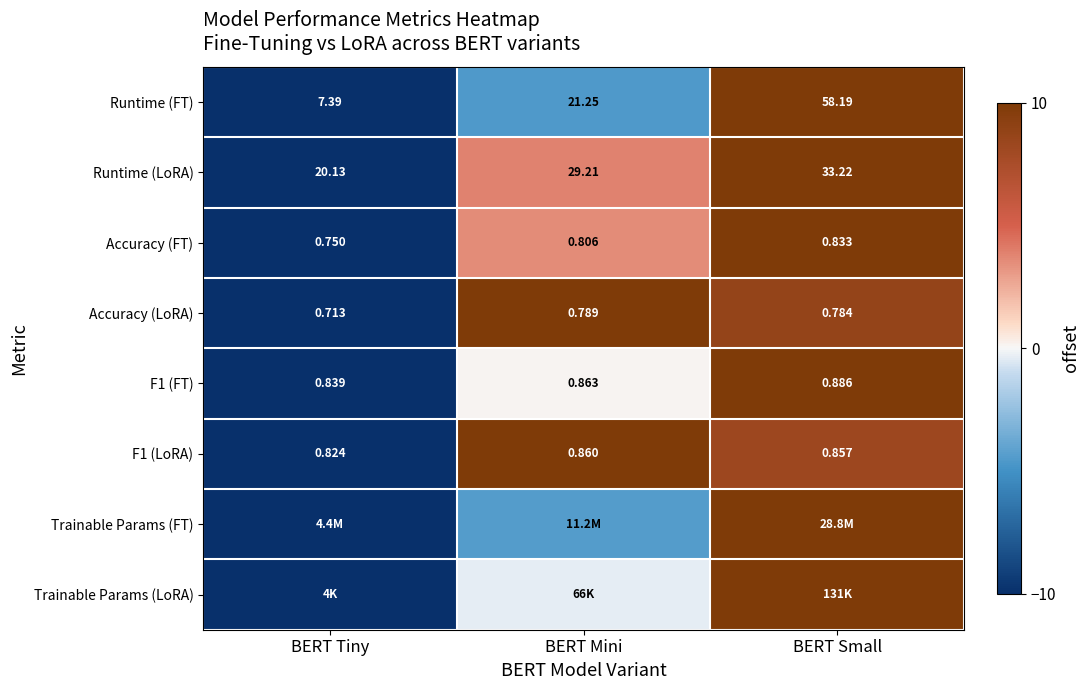

How many values in the Runtime (LoRA) series are below 29?

1